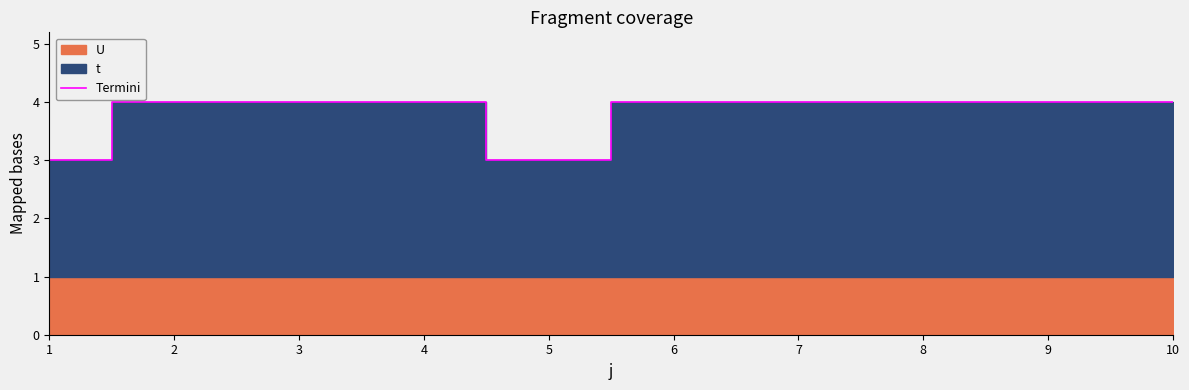

Reading left to right, what are all the values shown in this chart?

1=3	2=4	3=4	4=4	5=3	6=4	7=4	8=4	9=4	10=4